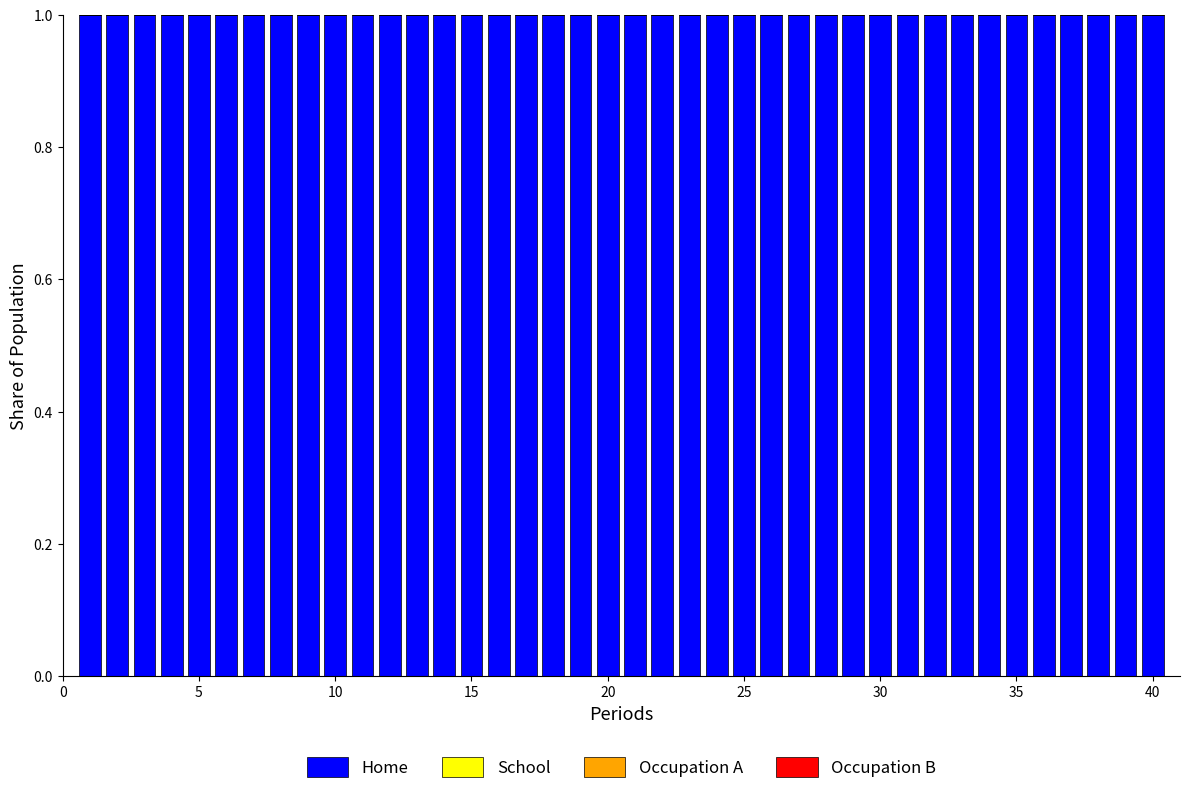

What is the maximum value for Home?

1.0